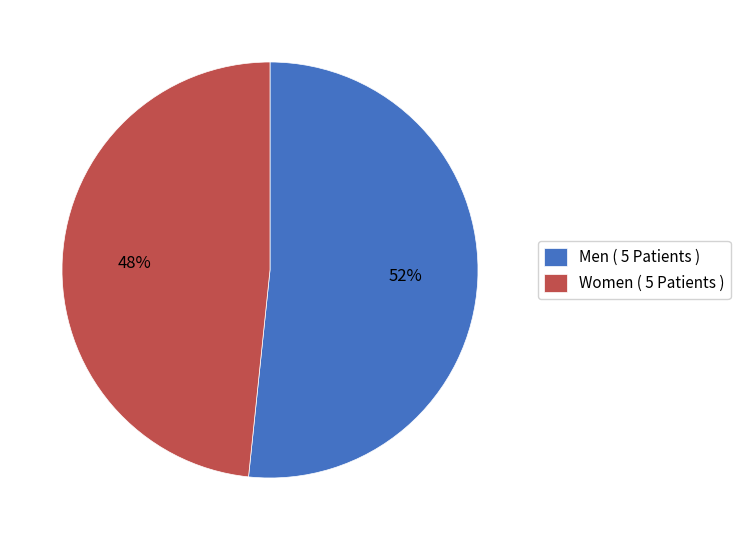

Which category has the smallest portion of the pie?

Women ( 5 Patients )